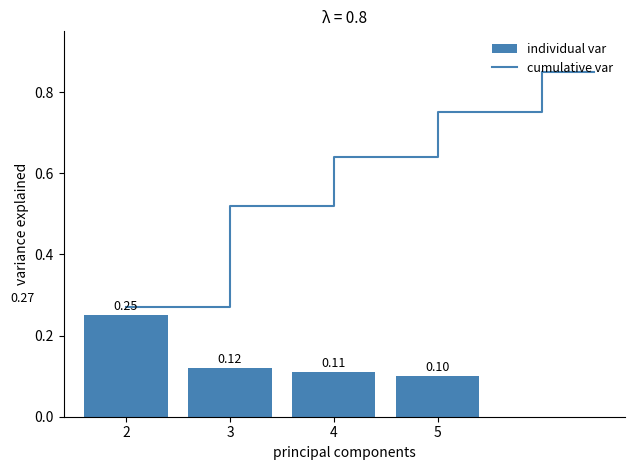

What is the difference between the second highest and minimum values in the cumulative var series?

0.5